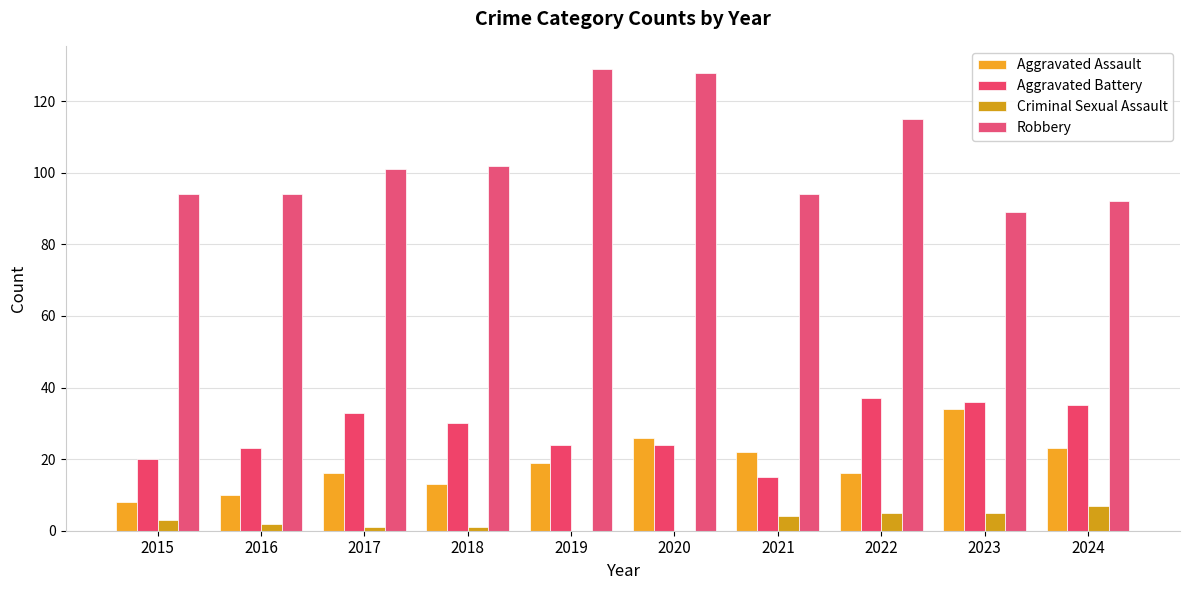

Which label corresponds to the smallest value in the chart?

2019